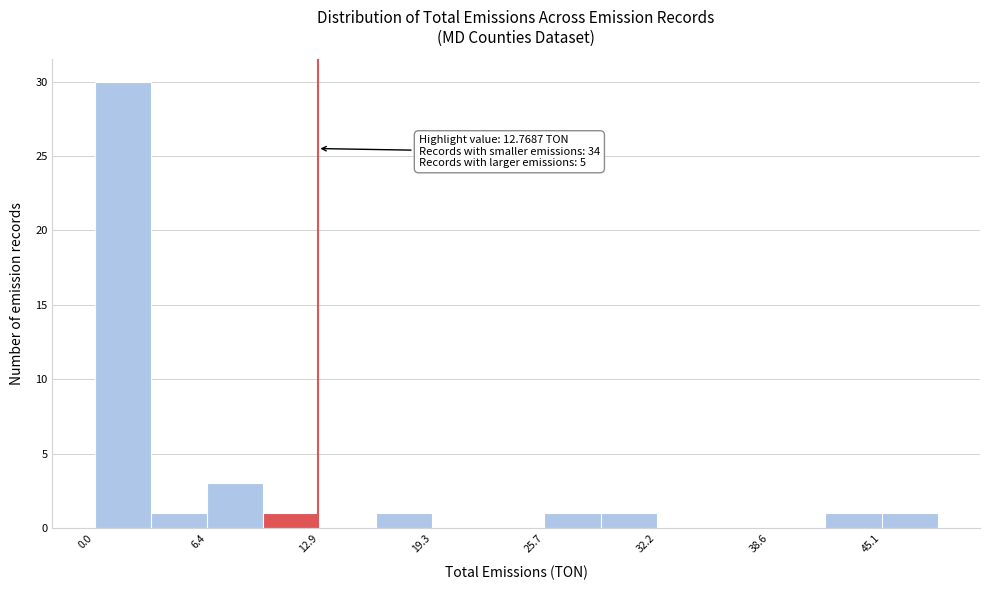

Around what value on the x-axis is the tallest bar? Give the approximate position of its centre, as read against the axis.

2